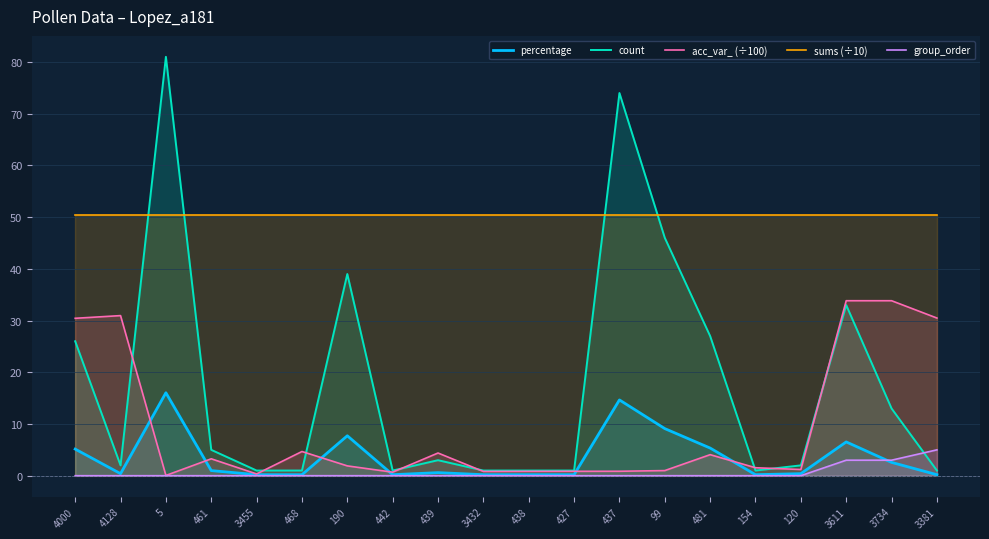

What is the difference between the maximum and minimum values in the count series?

80.0